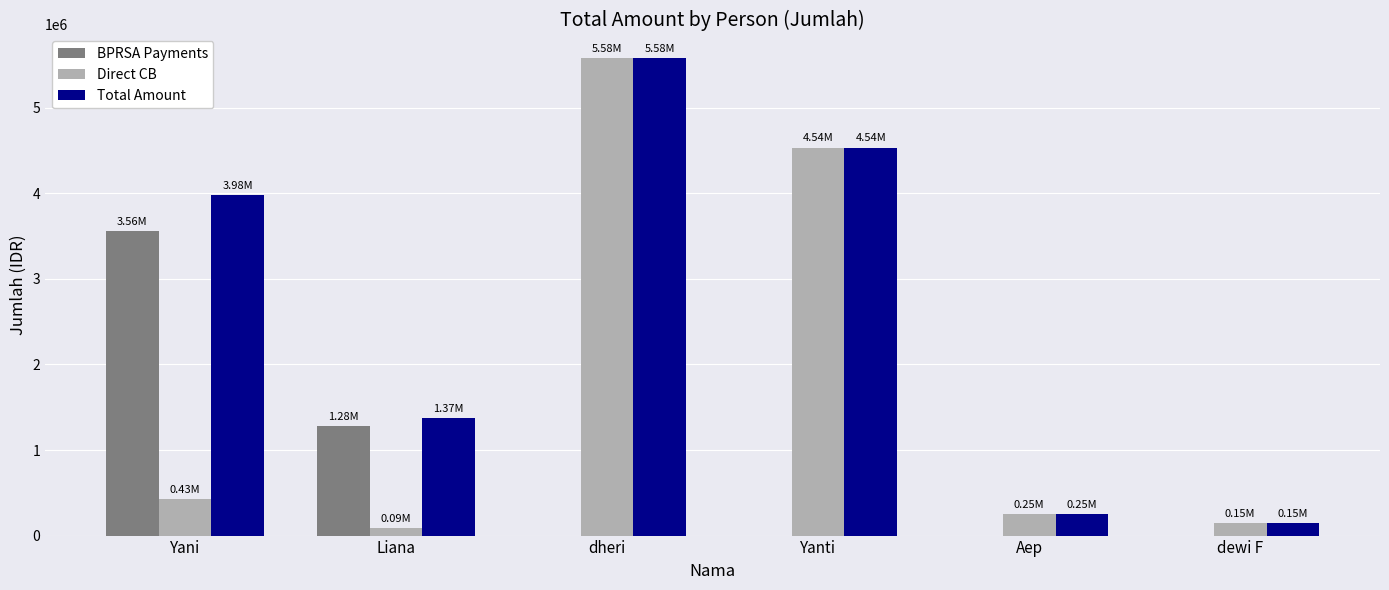

What is the sum of all Total Amount values?

15865900